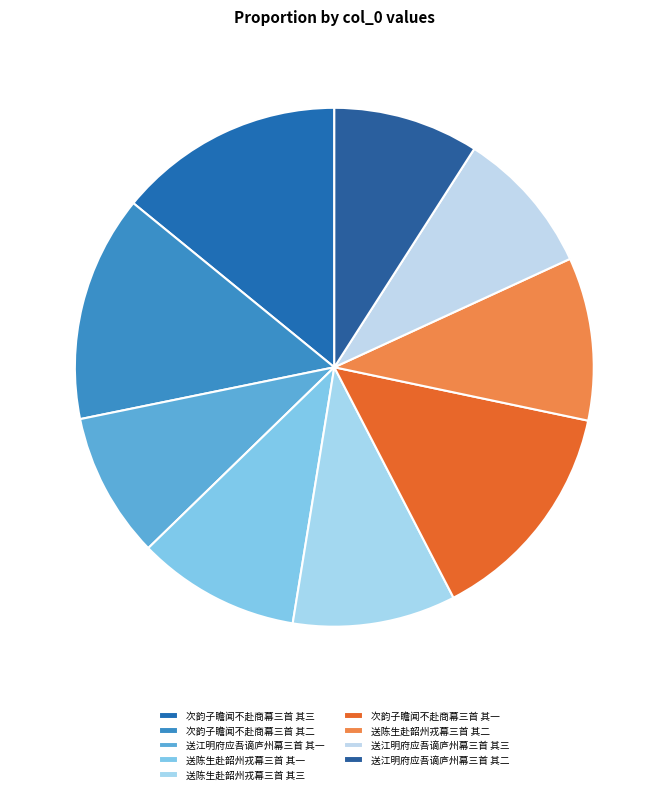

Count the number of slices in the pie.

9